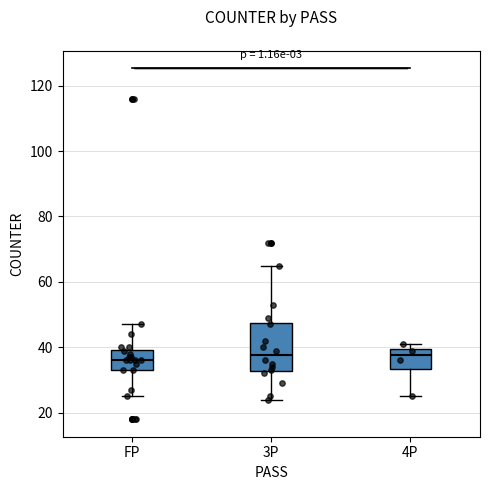

Where is the lower edge of the box for FP on the y-axis? The values are not printed on the chart, so give them approximately, as read against the axis.

34